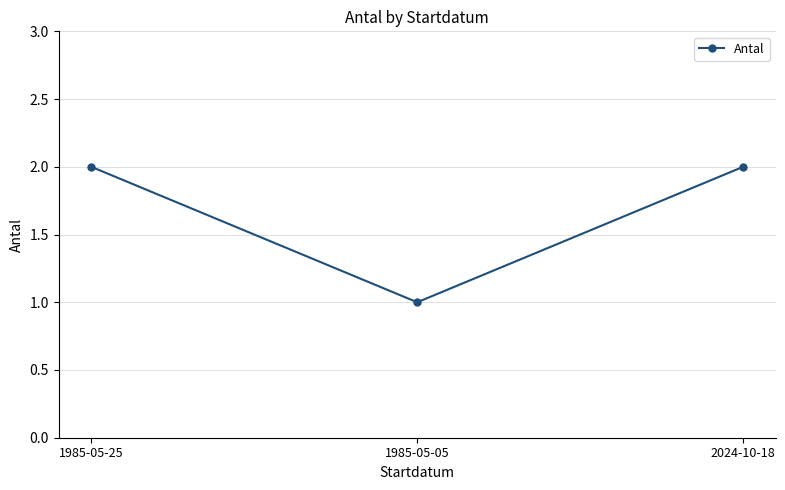

Which category has the lowest value across all series?

1985-05-05